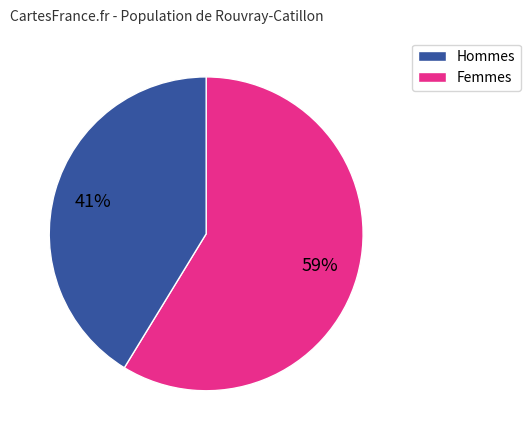

Is there any slice that represents more than half of the pie?

Yes